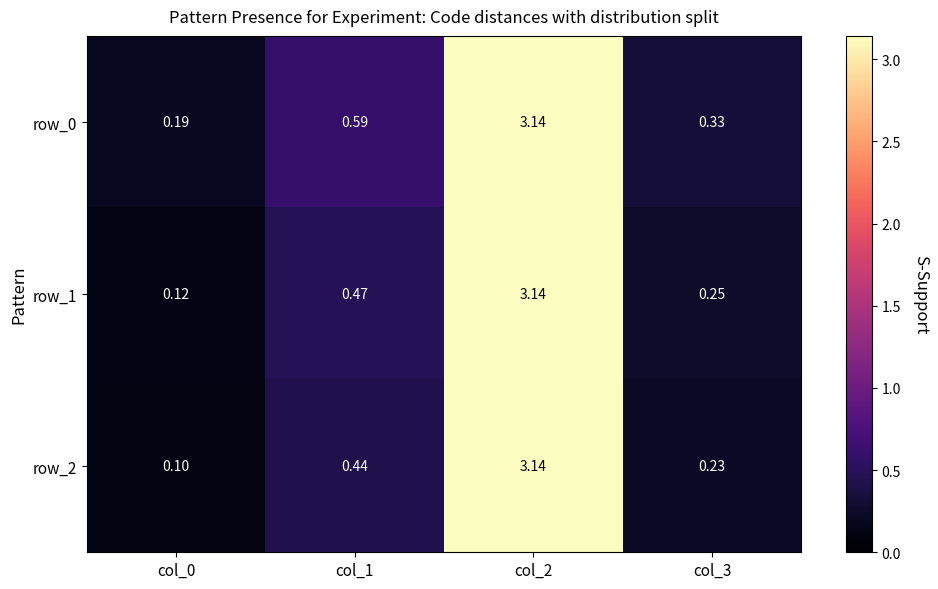

At col_3, list the series in order from largest to smallest.

row_0, row_1, row_2